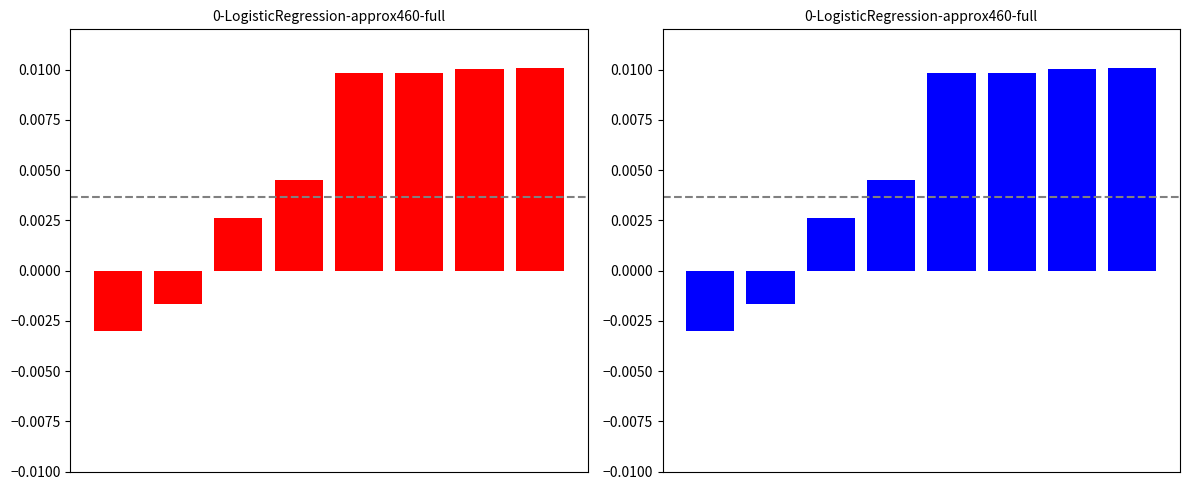

Count the number of values greater than 0.

6